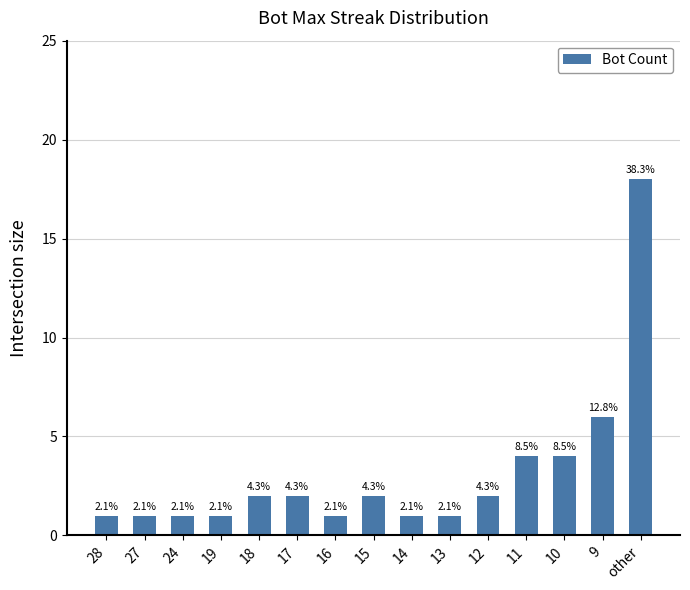

Which category has the highest value across all series?

other